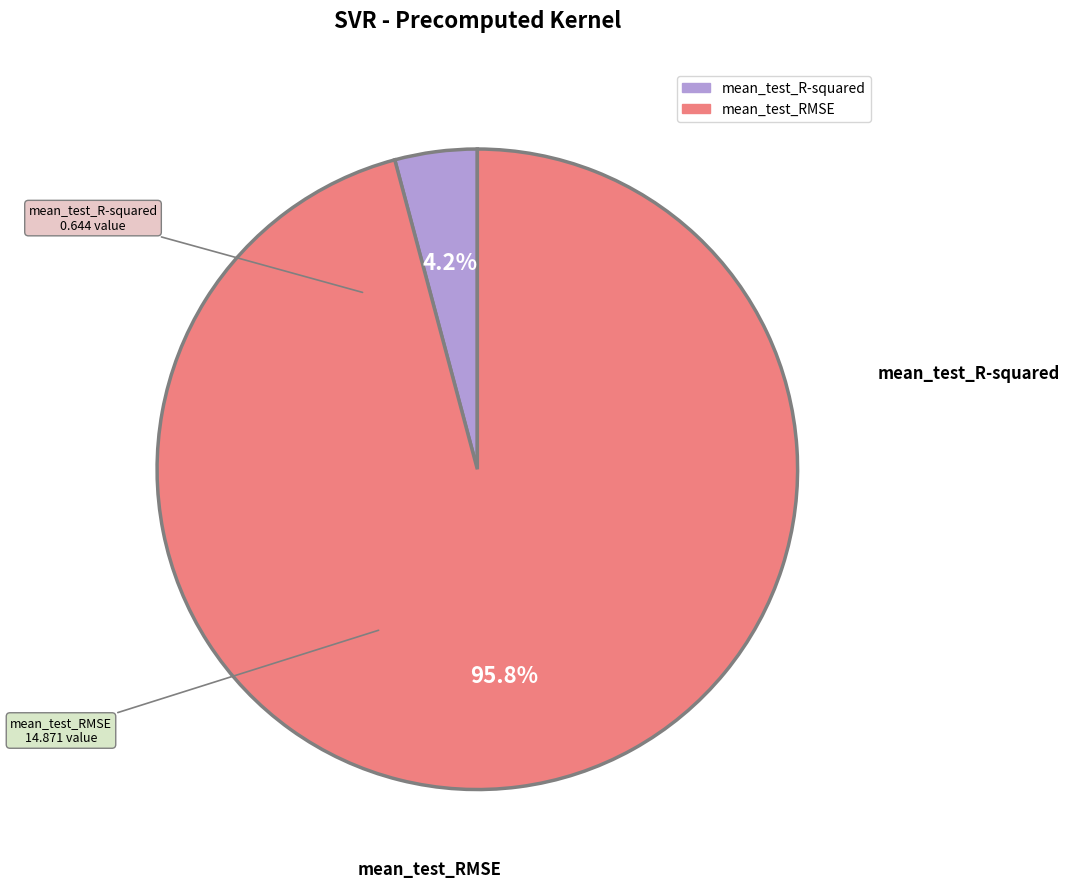

Which slice is the smallest?

mean_test_R-squared